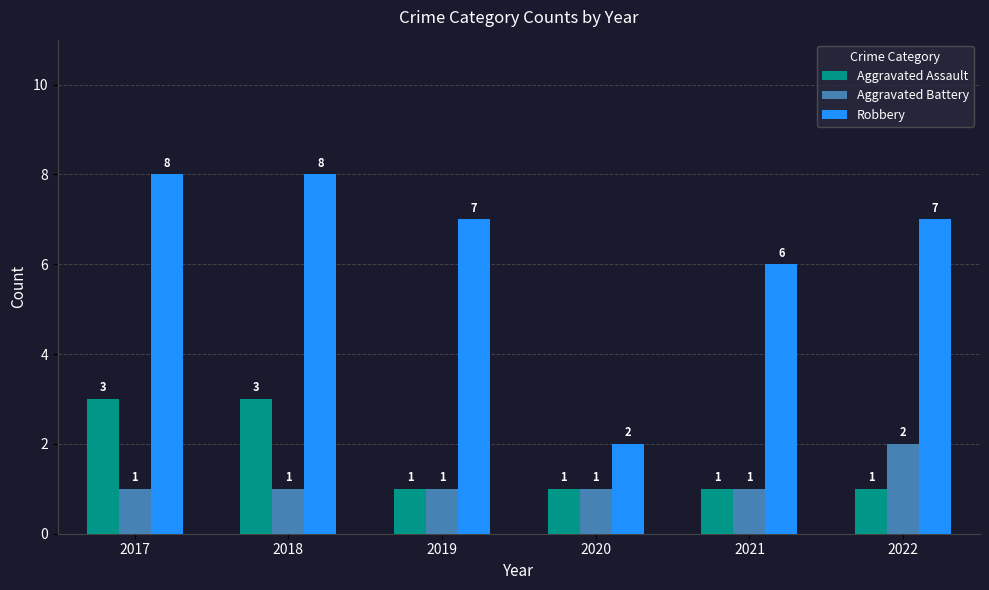

What is the greatest value displayed?

8